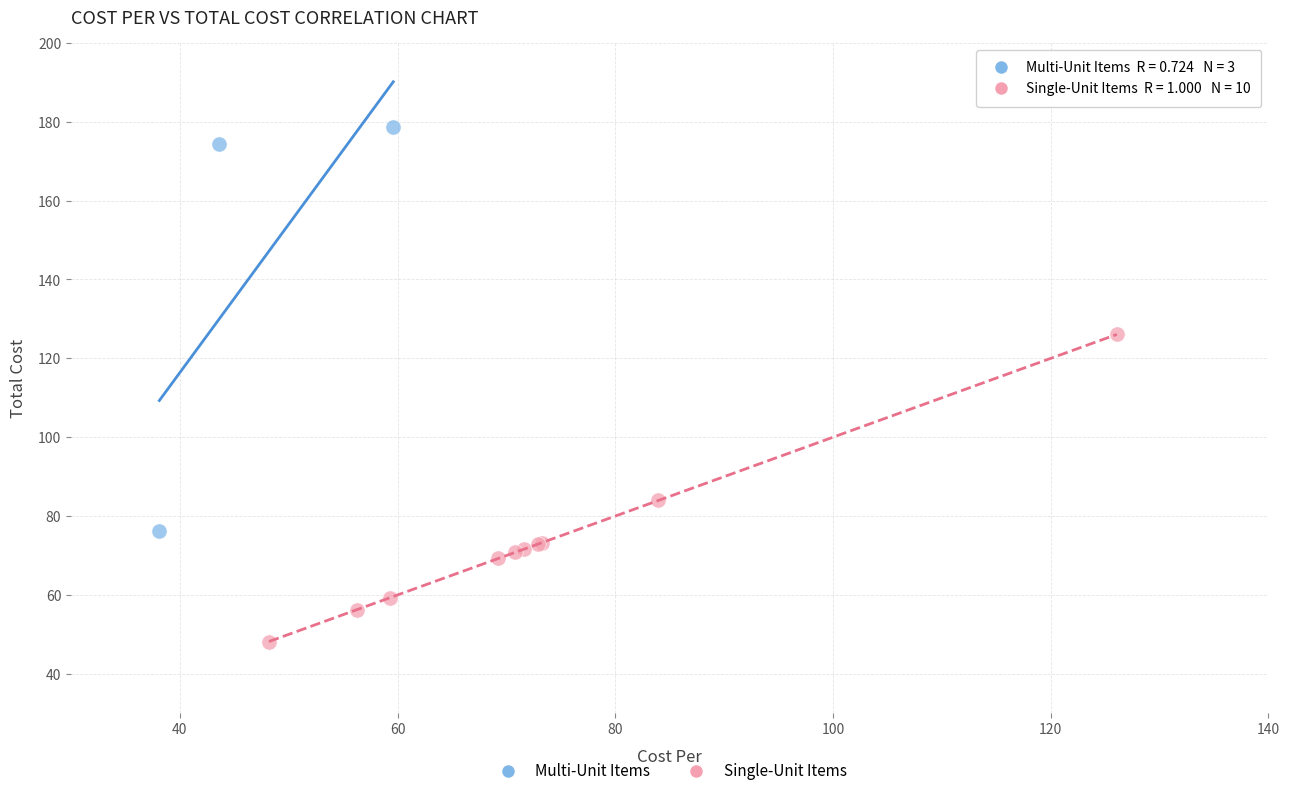

Which series reaches the minimum Y coordinate?

Single-Unit Items